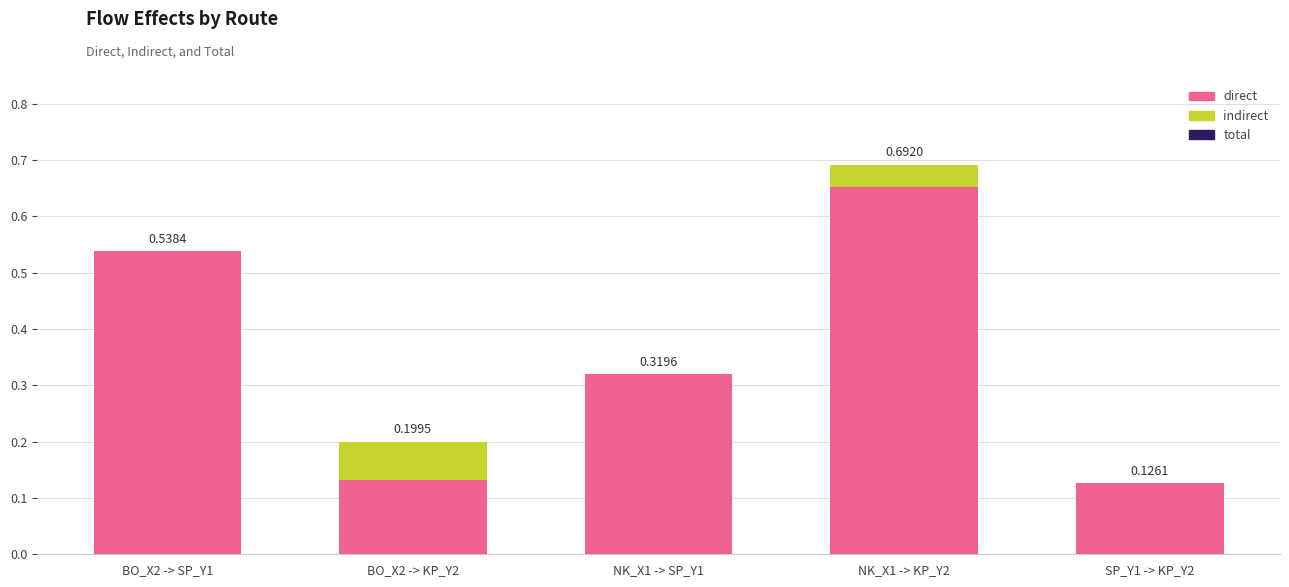

List the labels in order of total value, largest first.

NK_X1 -> KP_Y2, BO_X2 -> SP_Y1, NK_X1 -> SP_Y1, BO_X2 -> KP_Y2, SP_Y1 -> KP_Y2